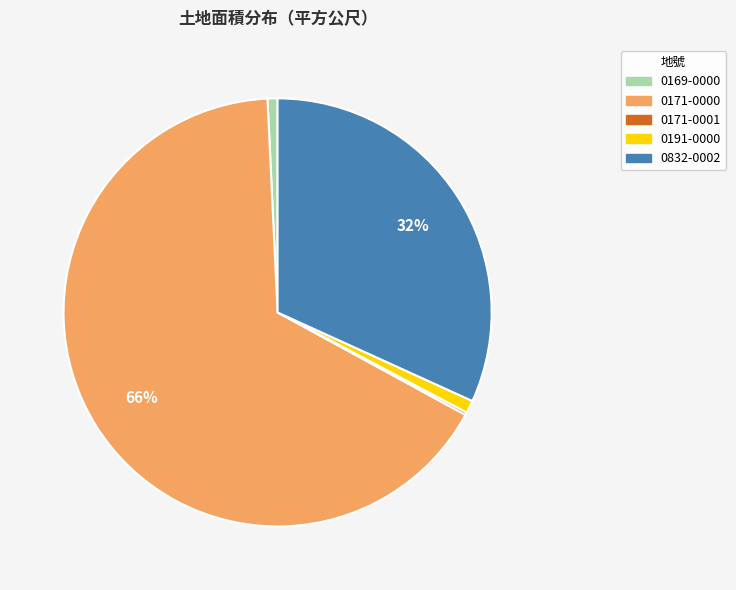

What percentage is the 0171-0000 slice, to the nearest percent?

66%